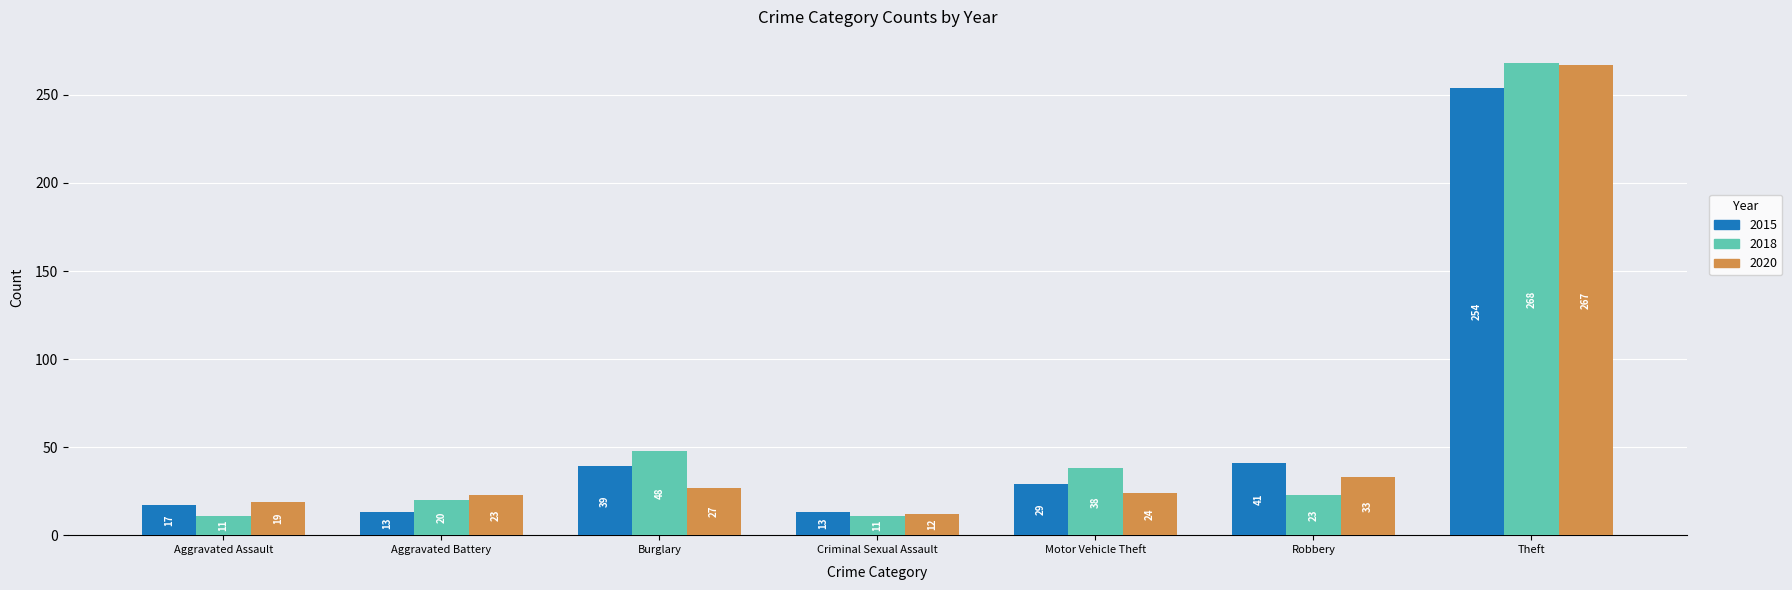

The value of 2018 at Robbery is 35. True or false?

False